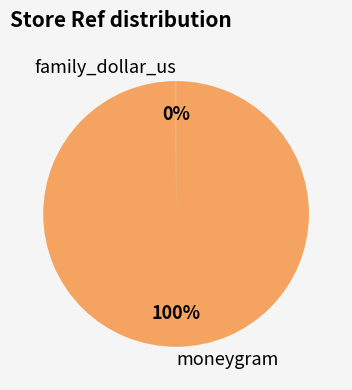

Is it true that moneygram is 100% of the pie?

True